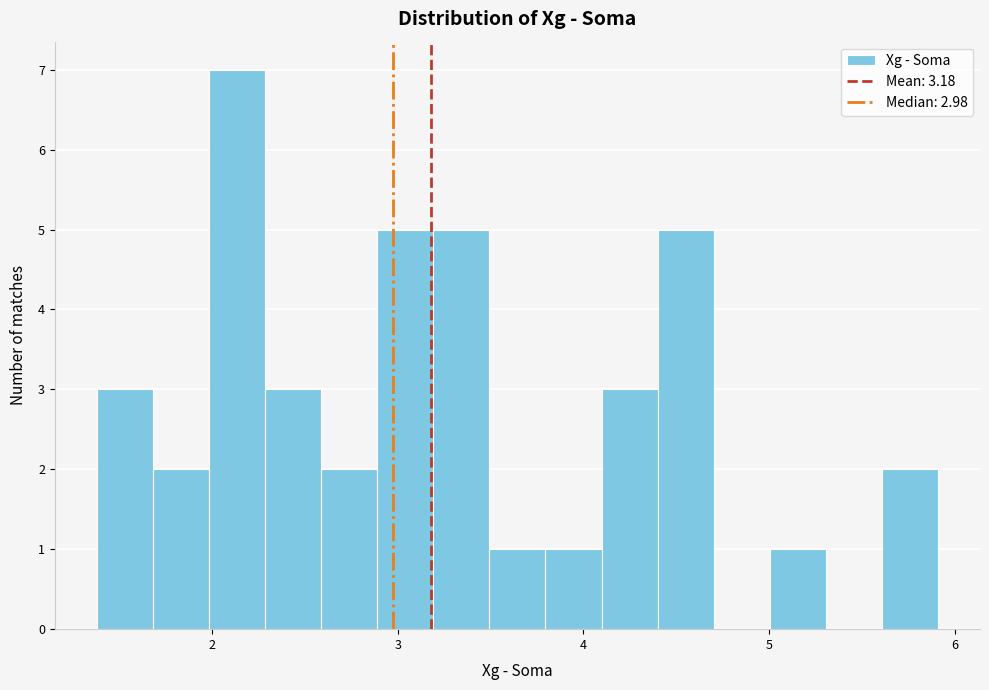

Around what value on the x-axis is the tallest bar? Give the approximate position of its centre, as read against the axis.

2.1